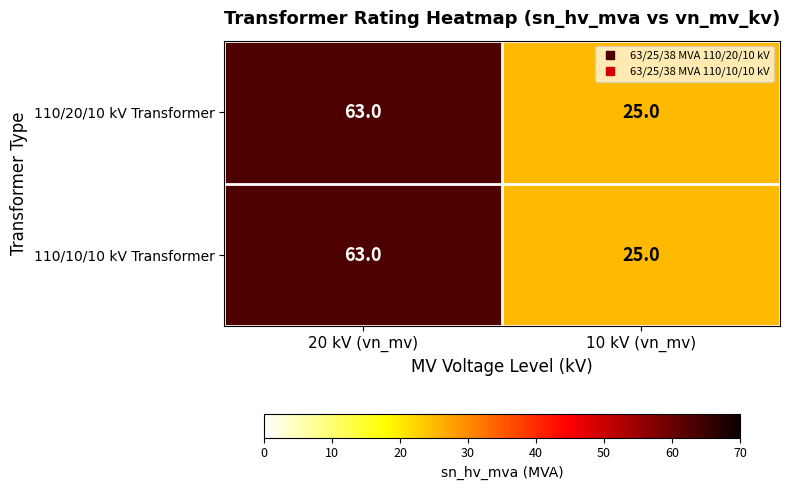

At which label does 110/20/10 kV Transformer reach its minimum?

10 kV (vn_mv)